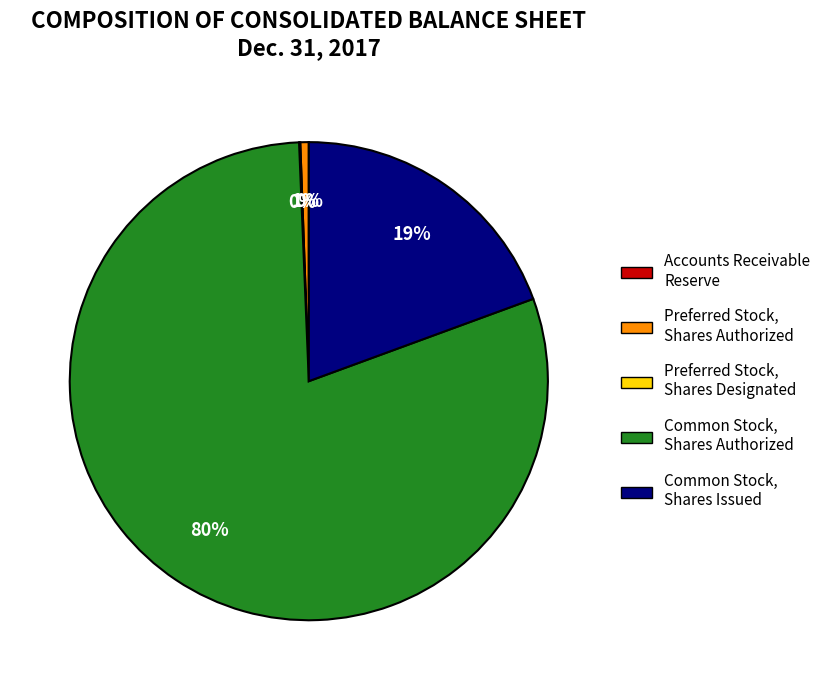

To the nearest percent, what is the difference between the largest and smallest slice percentages?

80%